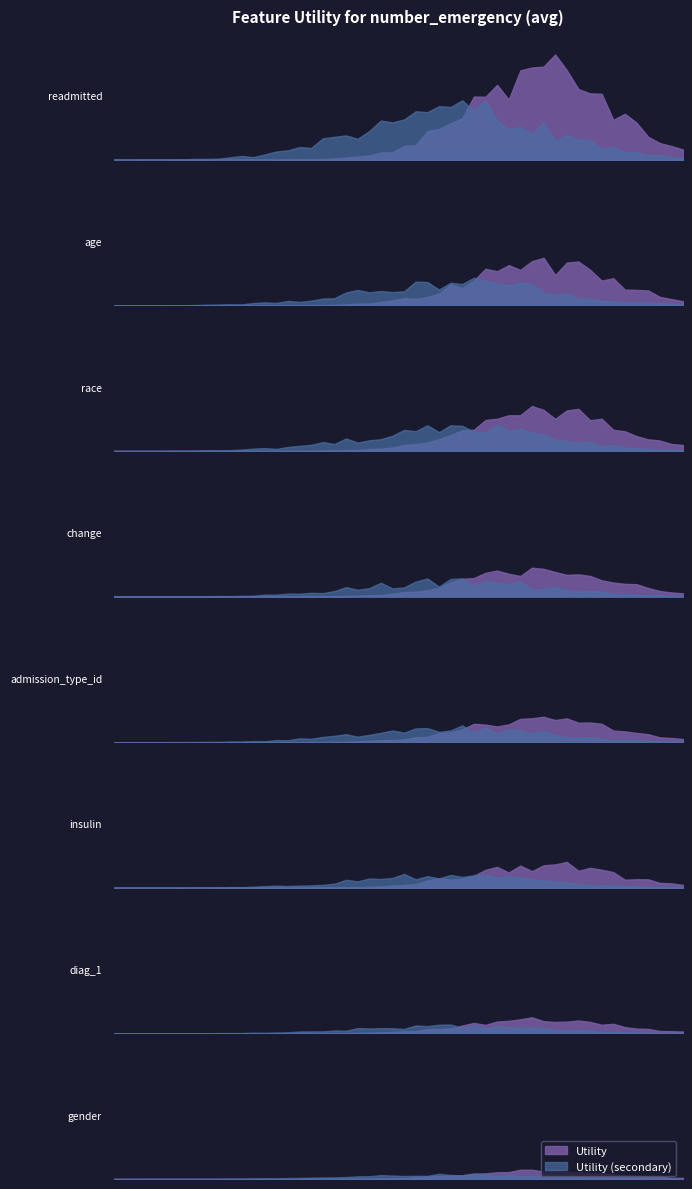

Is it true that the value at change is 0.2?

False